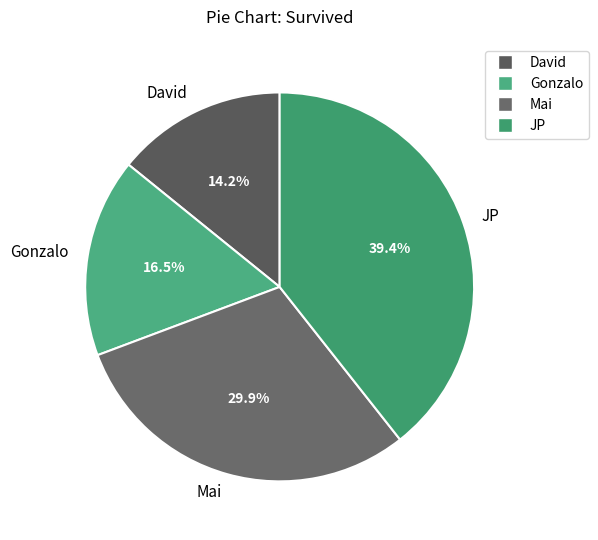

Is the sum of Gonzalo and Mai greater than half?

No